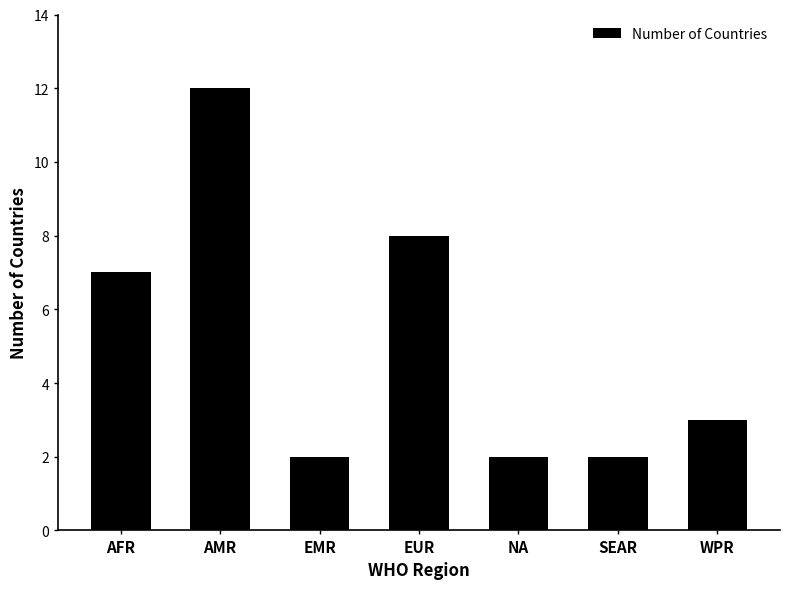

True or false: the data shows 1 at NA.

False